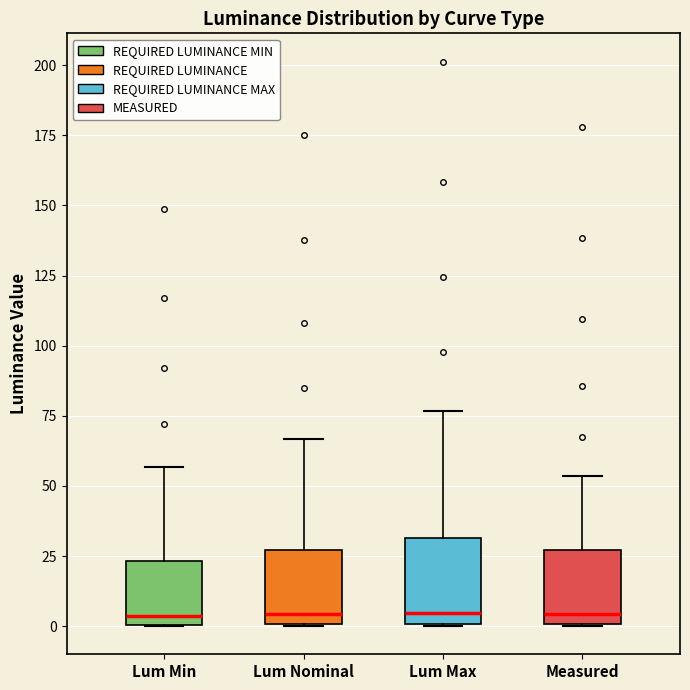

Where does the upper whisker of the box for Measured end on the y-axis? The values are not printed on the chart, so give them approximately, as read against the axis.

55